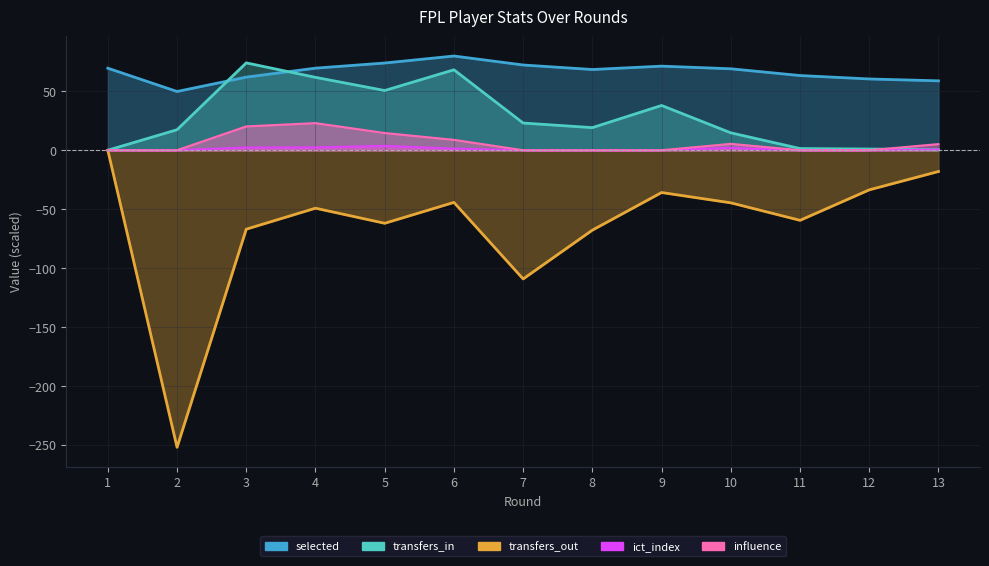

True or false: influence and ict_index intersect in this chart.

False